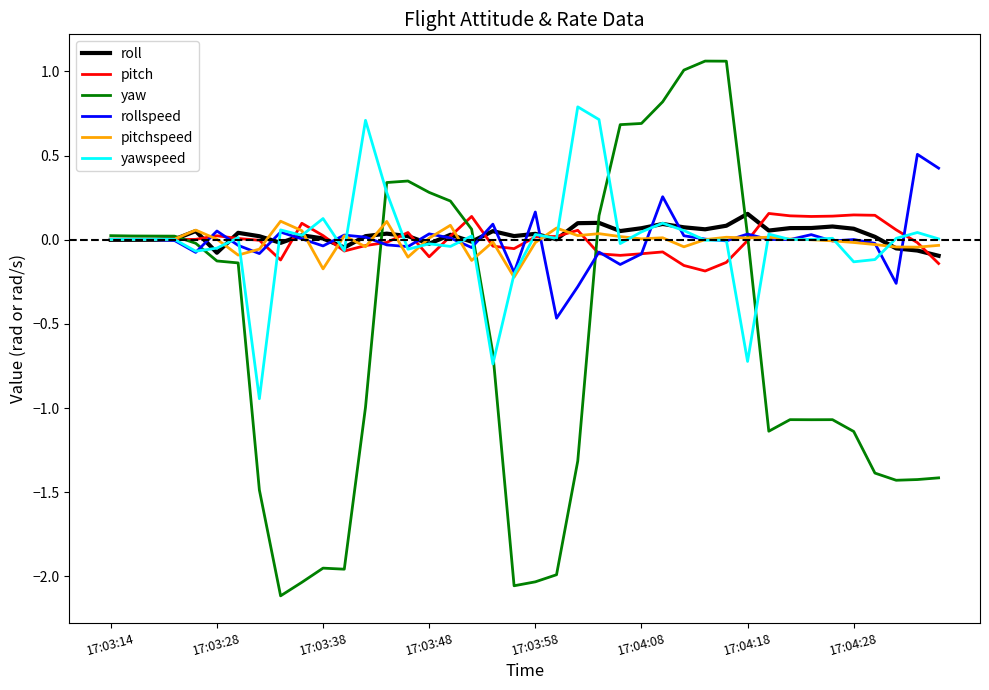

Which series has the largest range (max minus min)?

yaw